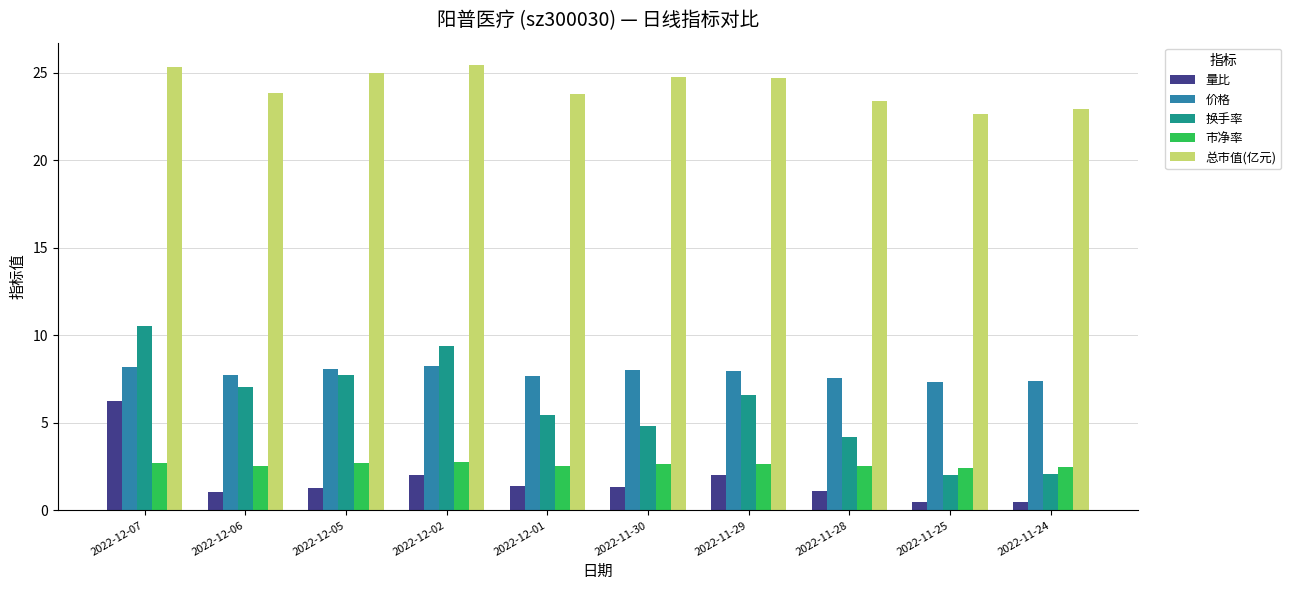

How many bars are there in each group?

5